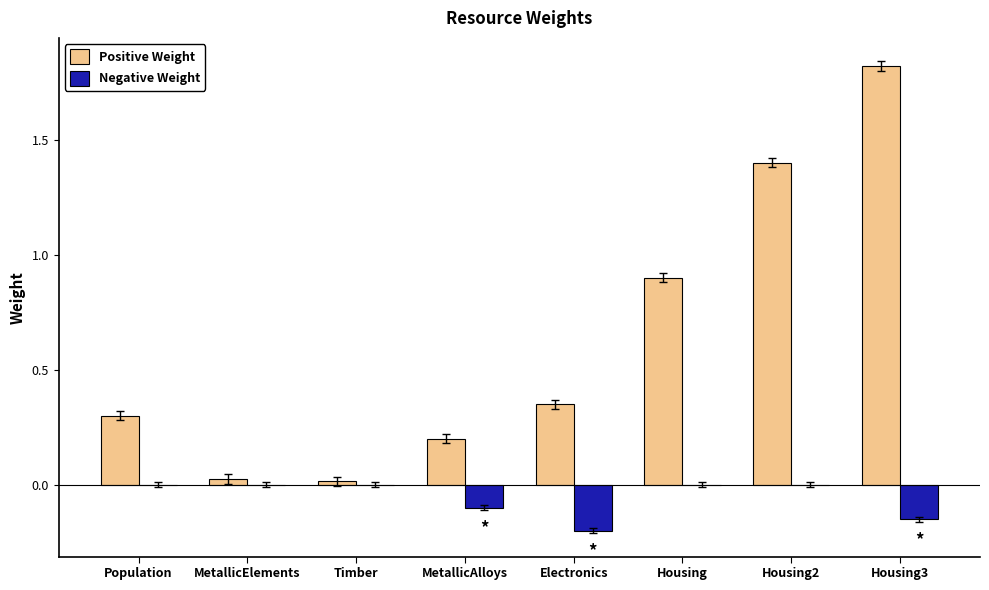

What is the difference between the Positive Weight values at Housing3 and MetallicElements?

1.8